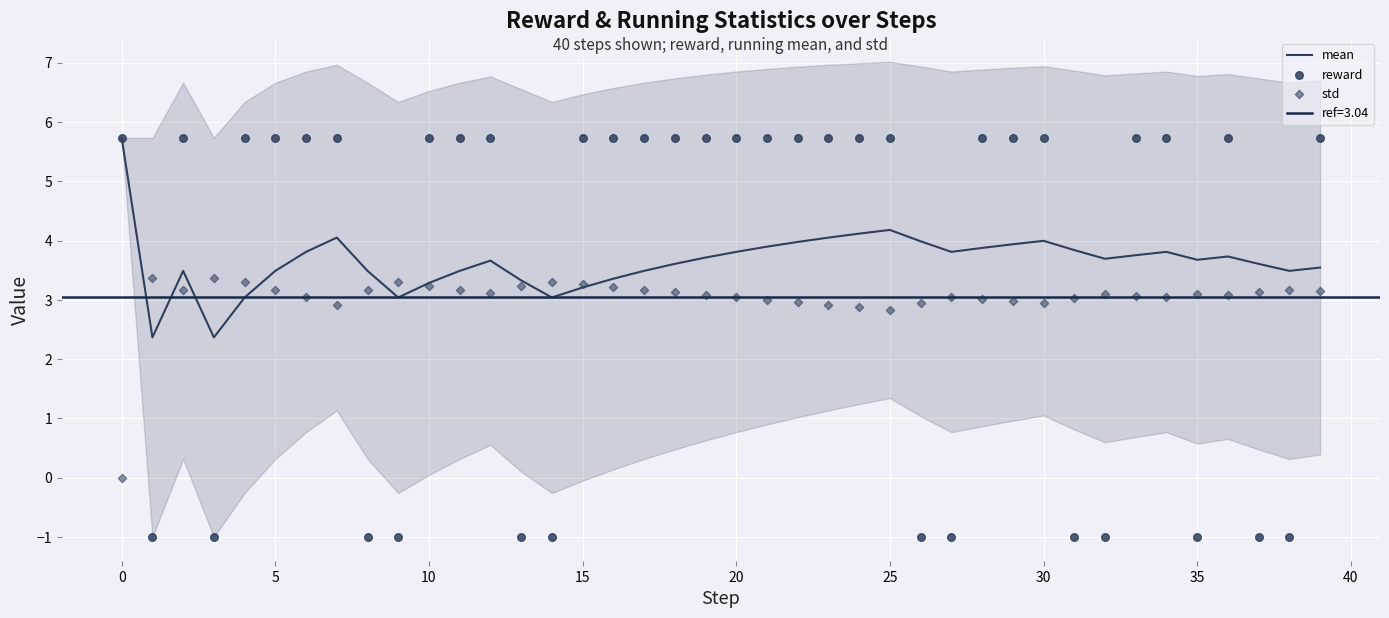

Which series contains the highest Y value?

mean